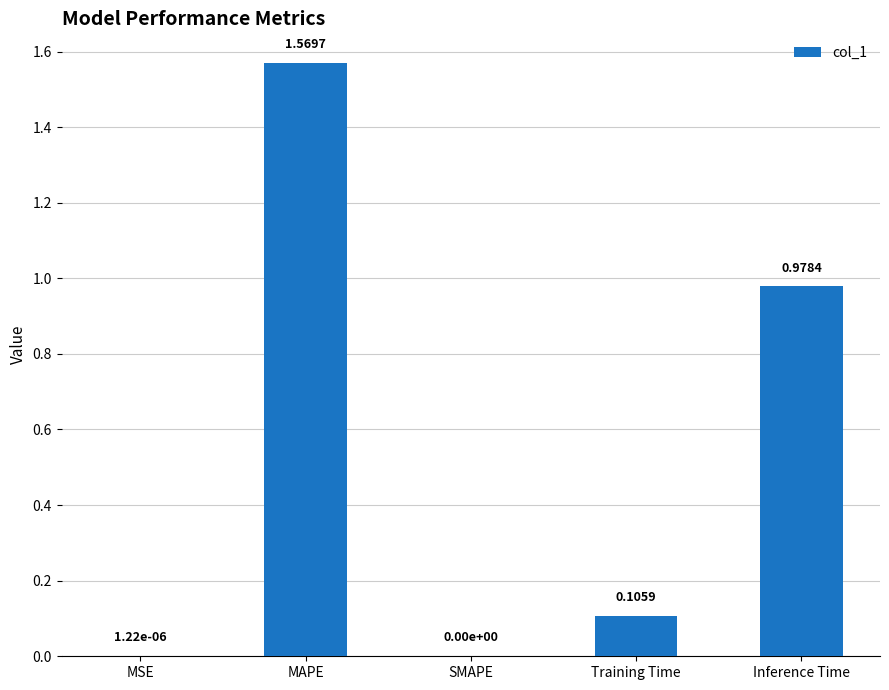

Which has a higher value, Inference Time or SMAPE?

Inference Time